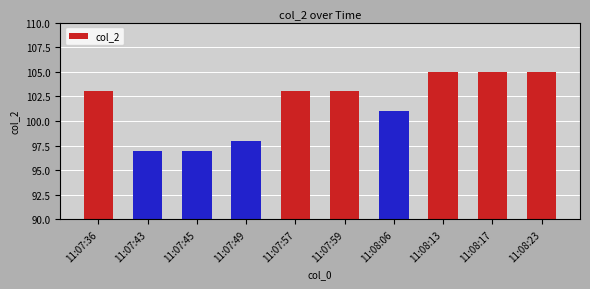

What is the difference between the maximum and second lowest values?

8